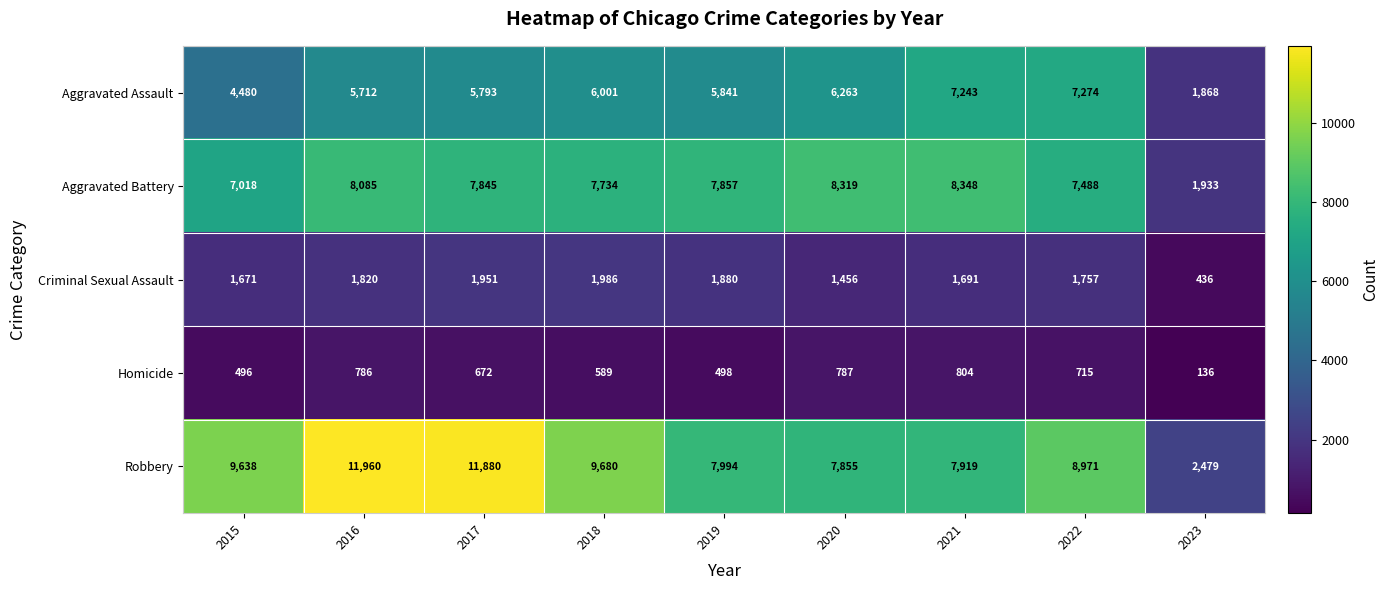

What is the highest value of the Robbery series?

11960